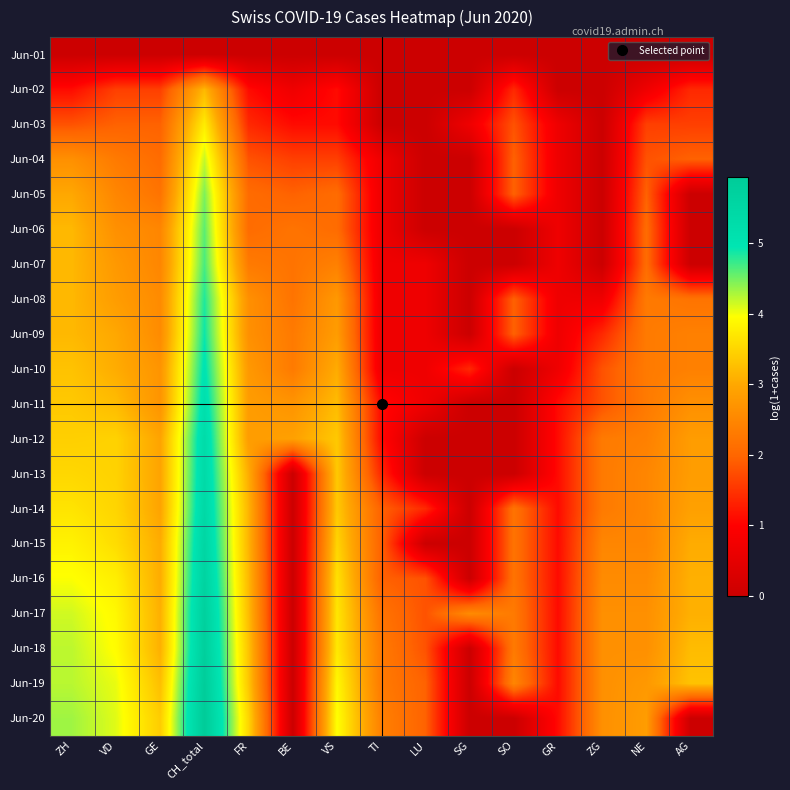

Reading right to left, list all the values displayed in this chart.

Jun-01: AG=0.0	NE=0.0	ZG=0.0	GR=0.0	SO=0.0	SG=0.0	LU=0.0	TI=0.0	VS=0.0	BE=0.0	FR=0.0	CH_total=0.0	GE=0.0	VD=0.0	ZH=0.0
Jun-02: AG=1.4	NE=0.7	ZG=0.0	GR=0.0	SO=1.4	SG=0.0	LU=0.0	TI=0.0	VS=1.1	BE=0.7	FR=1.1	CH_total=3.2	GE=1.6	VD=1.6	ZH=1.1
Jun-03: AG=1.6	NE=1.6	ZG=0.0	GR=0.7	SO=1.8	SG=0.7	LU=0.0	TI=0.0	VS=1.1	BE=1.1	FR=1.4	CH_total=3.8	GE=1.9	VD=1.9	ZH=1.8
Jun-04: AG=1.9	NE=1.8	ZG=0.0	GR=0.7	SO=1.9	SG=0.0	LU=0.0	TI=0.7	VS=1.6	BE=1.6	FR=1.8	CH_total=4.2	GE=2.1	VD=2.3	ZH=2.6
Jun-05: AG=0.0	NE=1.9	ZG=0.0	GR=0.7	SO=1.9	SG=0.0	LU=0.0	TI=0.7	VS=2.1	BE=1.9	FR=2.1	CH_total=4.5	GE=2.2	VD=2.5	ZH=3.0
Jun-06: AG=0.0	NE=2.1	ZG=0.0	GR=0.7	SO=0.0	SG=0.0	LU=0.0	TI=0.7	VS=2.1	BE=2.2	FR=2.1	CH_total=4.6	GE=2.5	VD=2.6	ZH=3.2
Jun-07: AG=0.0	NE=2.1	ZG=0.0	GR=0.7	SO=0.0	SG=0.0	LU=0.7	TI=0.7	VS=2.4	BE=2.2	FR=2.3	CH_total=4.7	GE=2.5	VD=2.8	ZH=3.2
Jun-08: AG=2.2	NE=2.3	ZG=0.7	GR=0.7	SO=1.9	SG=0.0	LU=0.7	TI=0.7	VS=2.8	BE=2.2	FR=2.6	CH_total=4.8	GE=2.6	VD=2.8	ZH=3.2
Jun-09: AG=2.4	NE=2.3	ZG=1.4	GR=0.7	SO=1.9	SG=0.0	LU=0.7	TI=0.7	VS=2.8	BE=2.3	FR=2.6	CH_total=4.9	GE=2.6	VD=3.0	ZH=3.2
Jun-10: AG=2.4	NE=2.3	ZG=1.8	GR=0.7	SO=0.0	SG=1.4	LU=0.7	TI=0.7	VS=3.0	BE=2.3	FR=2.8	CH_total=5.0	GE=2.7	VD=3.0	ZH=3.3
Jun-11: AG=2.6	NE=2.3	ZG=1.8	GR=1.1	SO=0.0	SG=0.0	LU=0.7	TI=1.1	VS=3.2	BE=2.7	FR=2.8	CH_total=5.2	GE=2.7	VD=3.2	ZH=3.4
Jun-12: AG=2.8	NE=2.4	ZG=2.3	GR=1.1	SO=0.0	SG=0.0	LU=0.0	TI=1.1	VS=3.4	BE=2.9	FR=2.8	CH_total=5.3	GE=2.9	VD=3.5	ZH=3.4
Jun-13: AG=2.8	NE=2.5	ZG=2.3	GR=1.1	SO=0.0	SG=0.0	LU=0.0	TI=1.4	VS=3.4	BE=0.0	FR=3.0	CH_total=5.4	GE=2.9	VD=3.5	ZH=3.5
Jun-14: AG=2.9	NE=2.5	ZG=2.3	GR=1.1	SO=2.2	SG=0.0	LU=1.4	TI=1.9	VS=3.4	BE=0.0	FR=3.1	CH_total=5.4	GE=2.9	VD=3.5	ZH=3.7
Jun-15: AG=3.0	NE=2.5	ZG=2.5	GR=1.1	SO=2.2	SG=0.0	LU=0.0	TI=1.9	VS=3.5	BE=0.0	FR=3.1	CH_total=5.5	GE=3.0	VD=3.6	ZH=3.8
Jun-16: AG=3.1	NE=2.6	ZG=2.6	GR=1.1	SO=2.2	SG=0.0	LU=1.8	TI=1.9	VS=3.6	BE=0.0	FR=3.2	CH_total=5.6	GE=3.0	VD=3.8	ZH=4.0
Jun-17: AG=3.1	NE=2.6	ZG=2.6	GR=1.1	SO=2.3	SG=2.6	LU=1.8	TI=2.2	VS=3.7	BE=0.0	FR=3.2	CH_total=5.7	GE=3.1	VD=3.9	ZH=4.1
Jun-18: AG=3.2	NE=2.6	ZG=2.6	GR=1.1	SO=2.3	SG=0.0	LU=1.8	TI=2.3	VS=3.7	BE=0.0	FR=3.3	CH_total=5.8	GE=3.1	VD=3.9	ZH=4.2
Jun-19: AG=3.3	NE=2.8	ZG=2.6	GR=1.1	SO=2.5	SG=0.0	LU=1.9	TI=2.3	VS=3.9	BE=0.0	FR=3.3	CH_total=5.9	GE=3.3	VD=4.0	ZH=4.2
Jun-20: AG=0.0	NE=2.8	ZG=2.6	GR=1.1	SO=0.0	SG=0.0	LU=1.9	TI=2.4	VS=4.0	BE=0.0	FR=3.5	CH_total=5.9	GE=3.4	VD=4.1	ZH=4.3